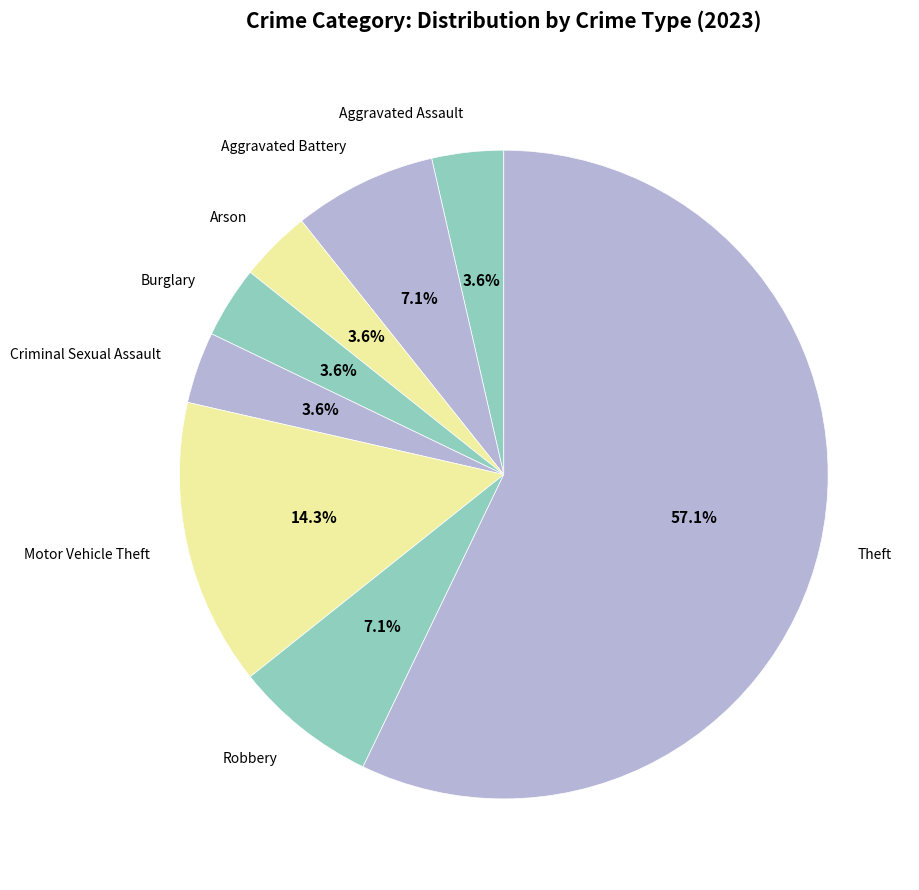

What percentage is the Theft slice, to the nearest percent?

57%